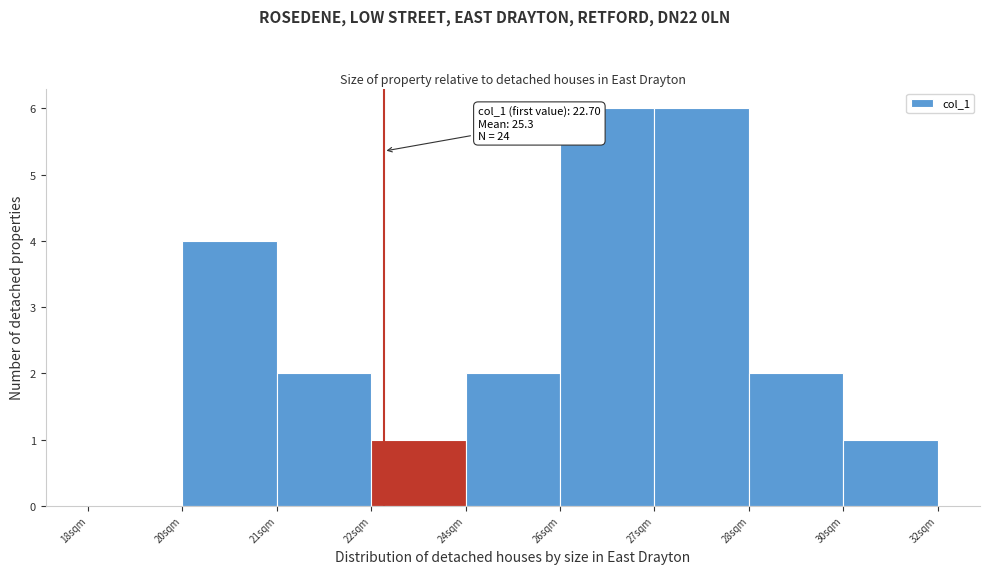

Reading right to left, transcribe all the data shown in this chart.

30sqm=1	28sqm=2	27sqm=6	26sqm=6	24sqm=2	22sqm=1	21sqm=2	20sqm=4	18sqm=0